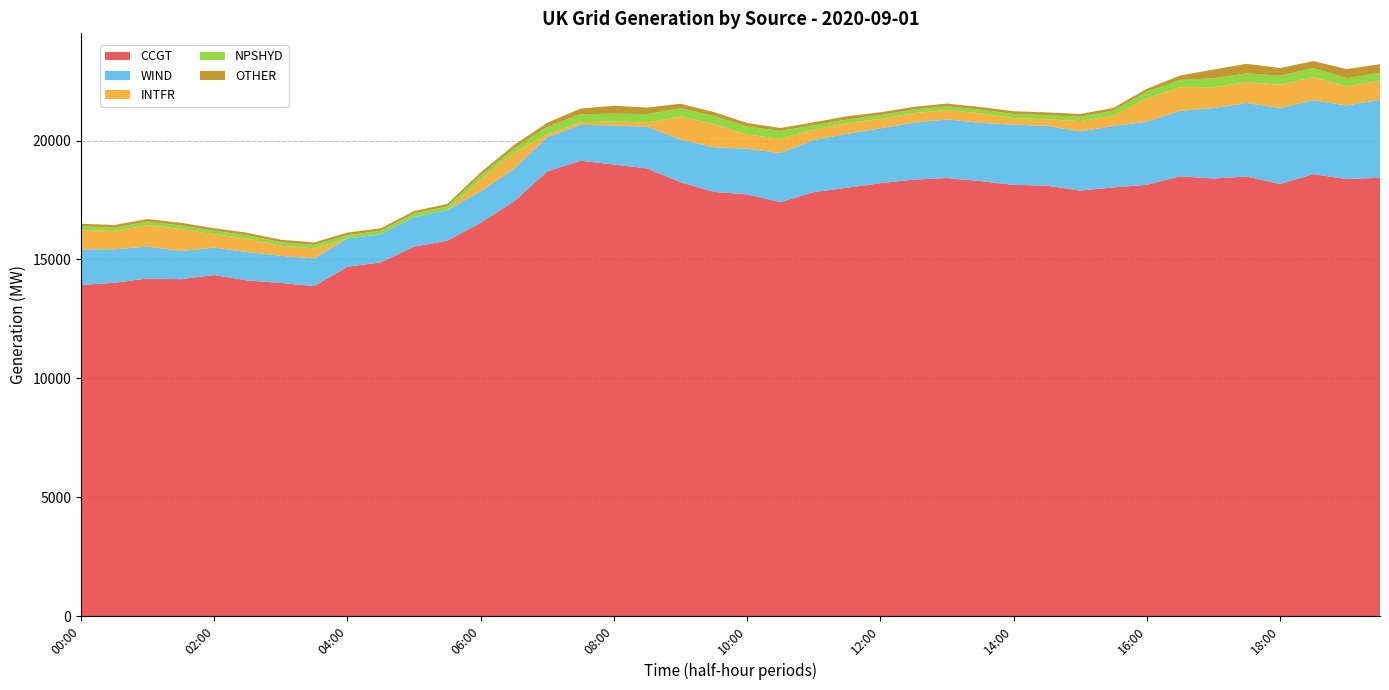

Reading right to left, list all the values displayed in this chart.

CCGT: 18438	18382	18590	18176	18488	18407	18499	18141	18032	17900	18104	18139	18299	18424	18361	18210	18019	17831	17412	17736	17845	18250	18830	18992	19153	18707	17441	16547	15788	15542	14877	14695	13882	14013	14118	14344	14172	14202	14018	13931
WIND: 3283	3095	3106	3197	3093	2962	2755	2655	2585	2486	2517	2534	2448	2468	2393	2308	2268	2194	2065	1921	1879	1793	1750	1644	1508	1437	1368	1322	1284	1246	1184	1187	1166	1142	1196	1155	1184	1339	1412	1491
INTFR: 802	804	974	974	876	878	998	984	438	436	276	276	400	398	400	400	446	448	596	602	976	970	186	166	116	130	688	500	0	0	0	0	420	422	556	562	926	904	766	830
NPSHYD: 332	349	381	383	369	374	304	278	208	181	174	175	153	154	155	155	155	173	335	336	336	351	350	330	334	311	167	166	163	147	147	147	147	148	147	148	148	147	147	147
OTHER: 359	381	294	324	405	371	182	122	115	116	116	113	113	115	111	119	138	126	122	148	166	188	274	335	238	167	149	132	103	103	103	105	105	106	106	106	113	109	109	103